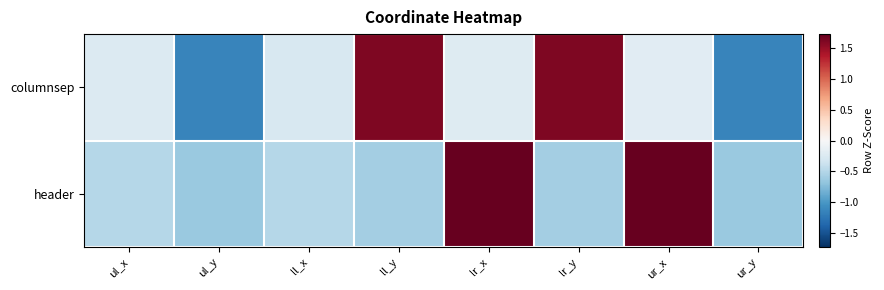

Reading left to right, list all the values displayed in this chart.

columnsep: ul_x=-0.2	ul_y=-1.1	ll_x=-0.3	ll_y=1.6	lr_x=-0.2	lr_y=1.6	ur_x=-0.2	ur_y=-1.1
header: ul_x=-0.5	ul_y=-0.6	ll_x=-0.5	ll_y=-0.6	lr_x=1.7	lr_y=-0.6	ur_x=1.7	ur_y=-0.6